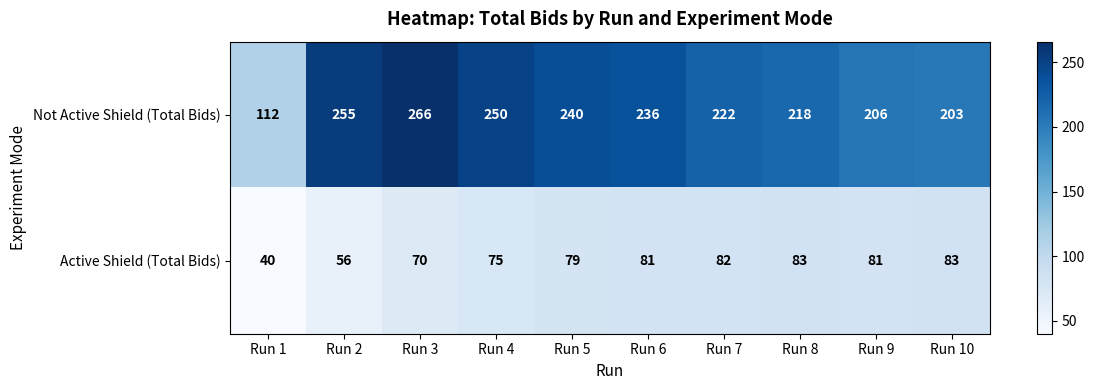

Which series has the largest range (max minus min)?

Not Active Shield (Total Bids)